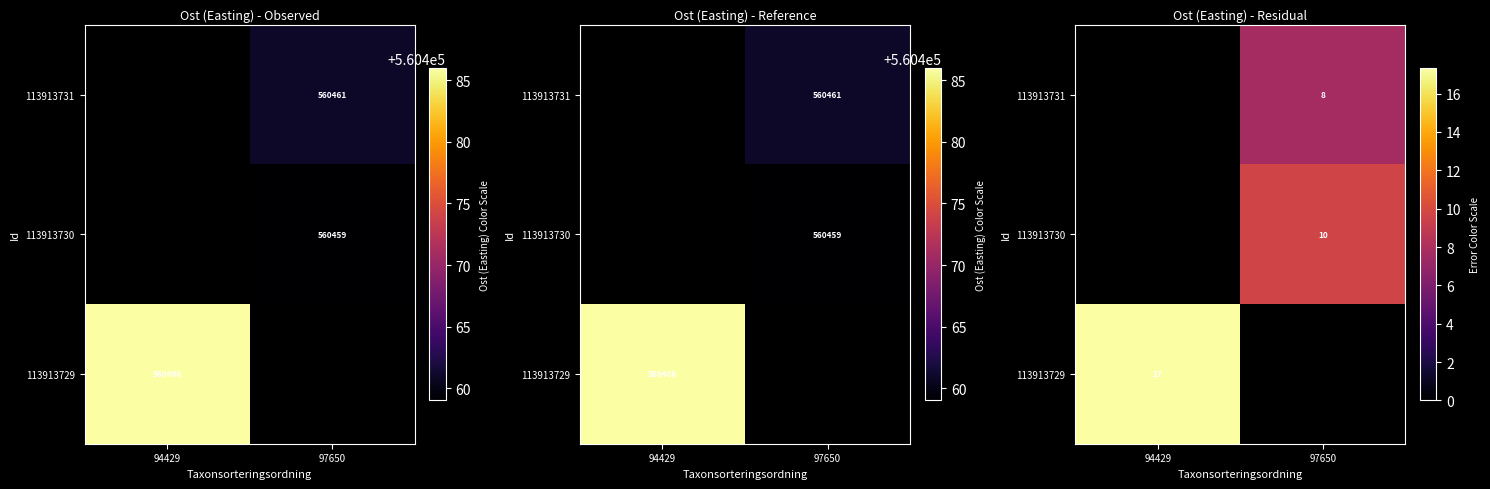

What is the maximum value shown in the chart?

17.3